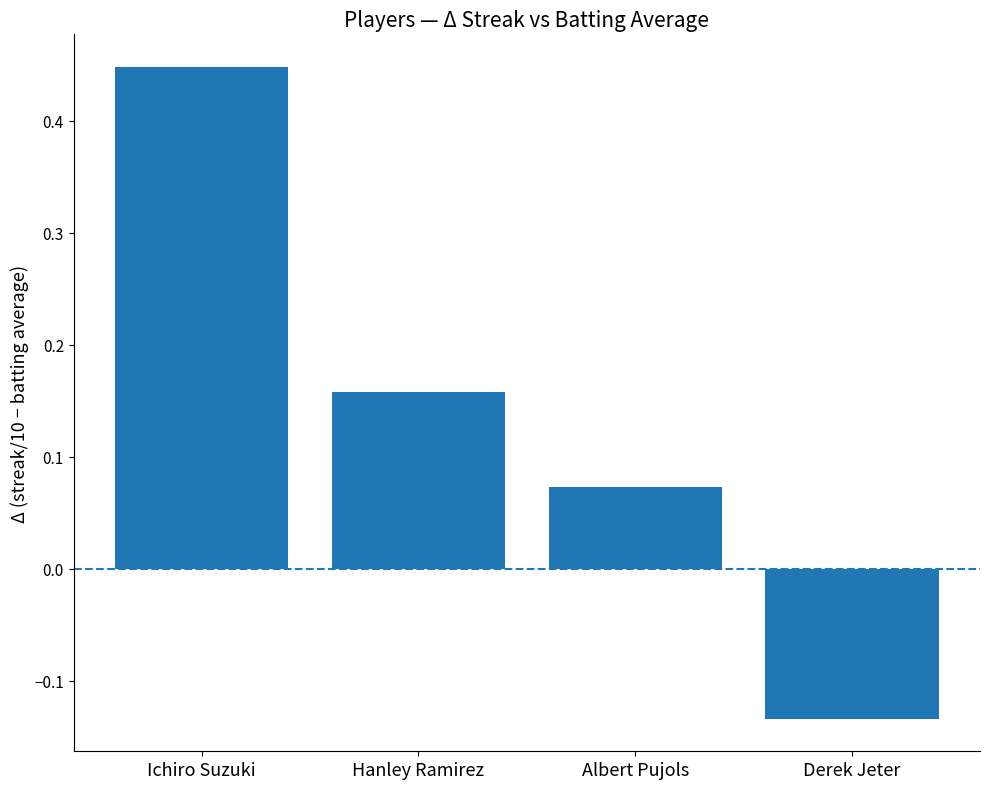

Where does the data first go above 0?

Ichiro Suzuki